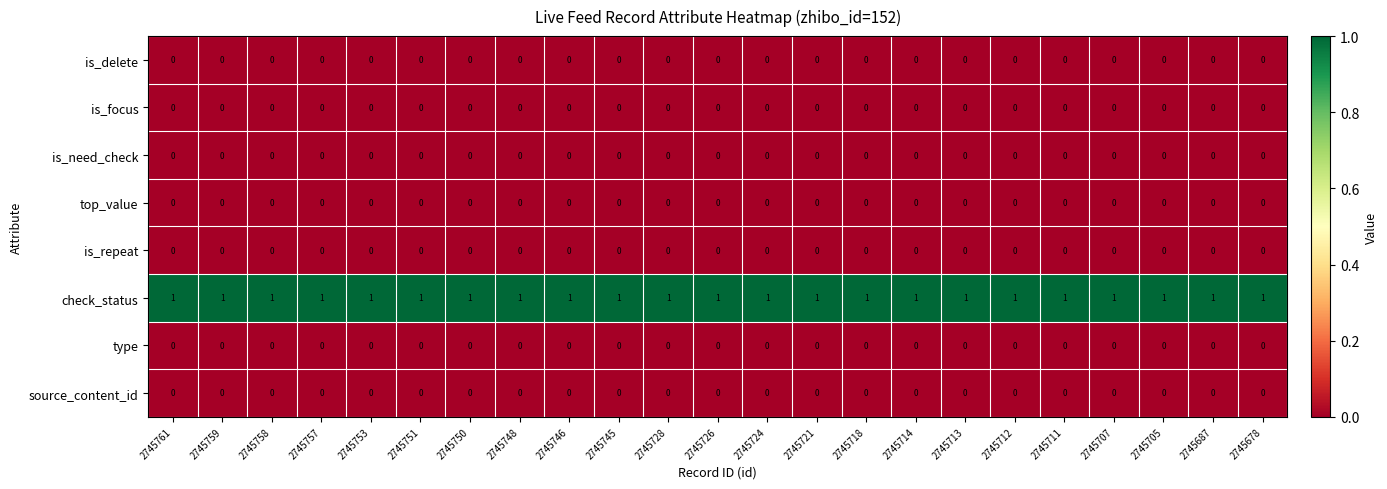

The is_delete series shows 0 at 2745751. True or false?

True